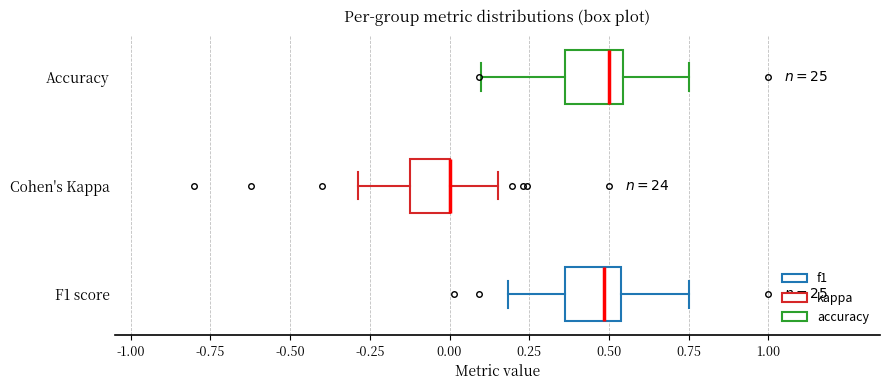

Where is the right edge of the box for Cohen's Kappa on the x-axis? The values are not printed on the chart, so give them approximately, as read against the axis.

0.00